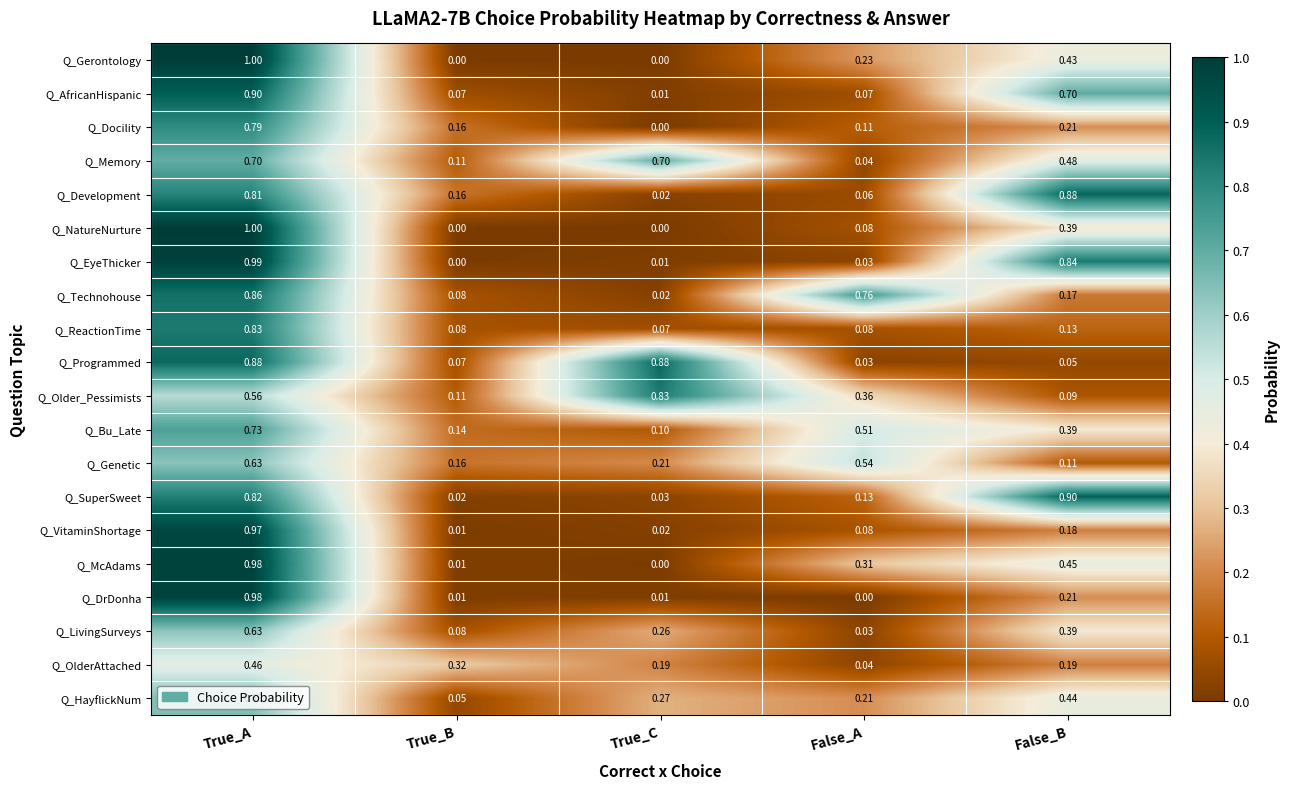

At which category is the sum across all series the highest?

True_A